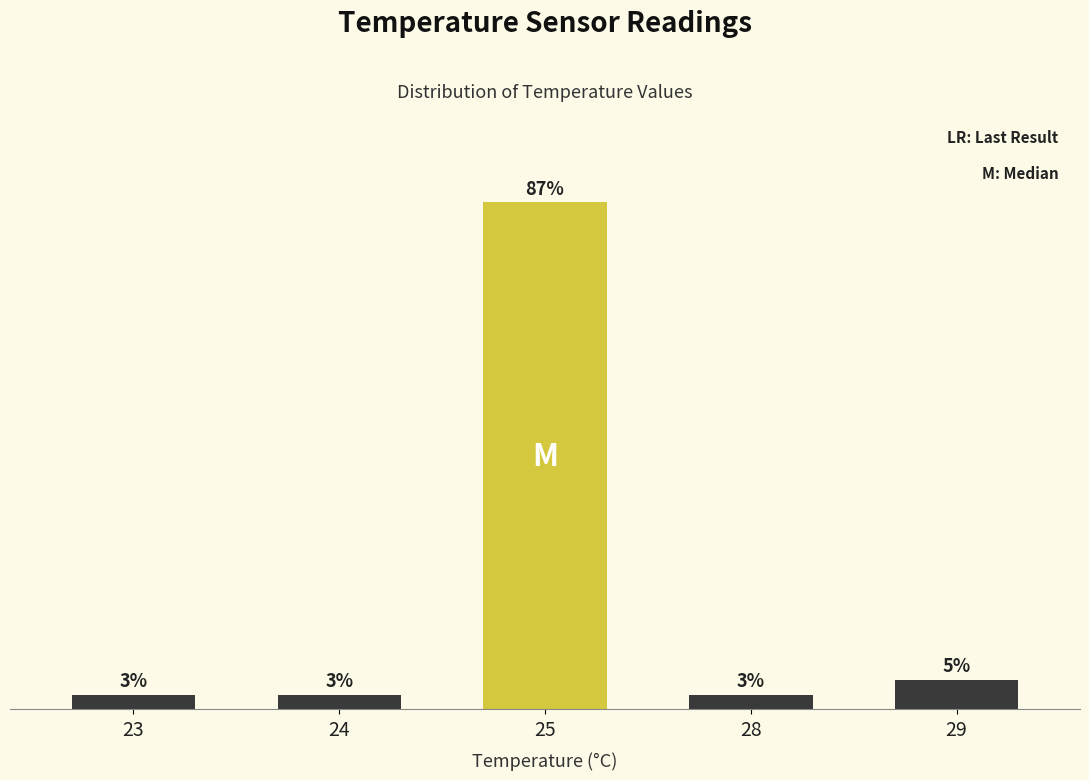

Between 25 and 24, which is larger?

25